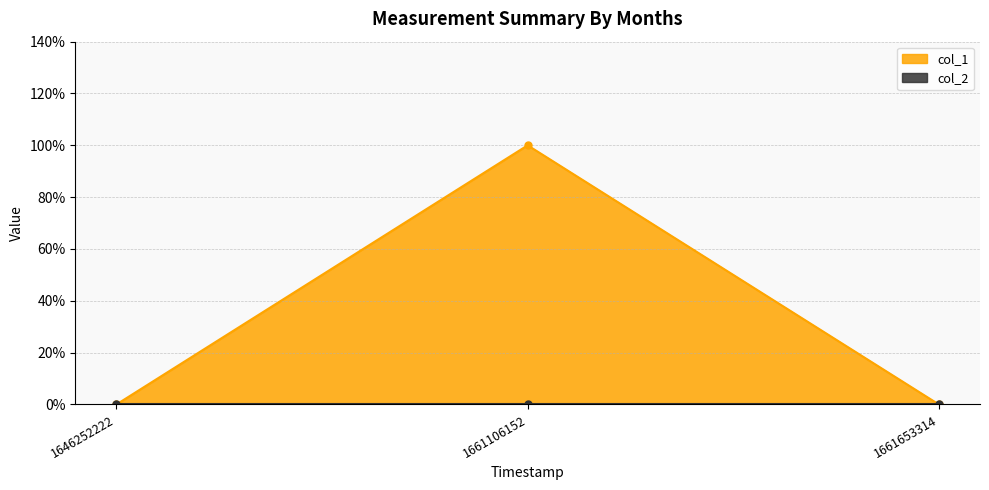

How many categories are shown in the chart?

3